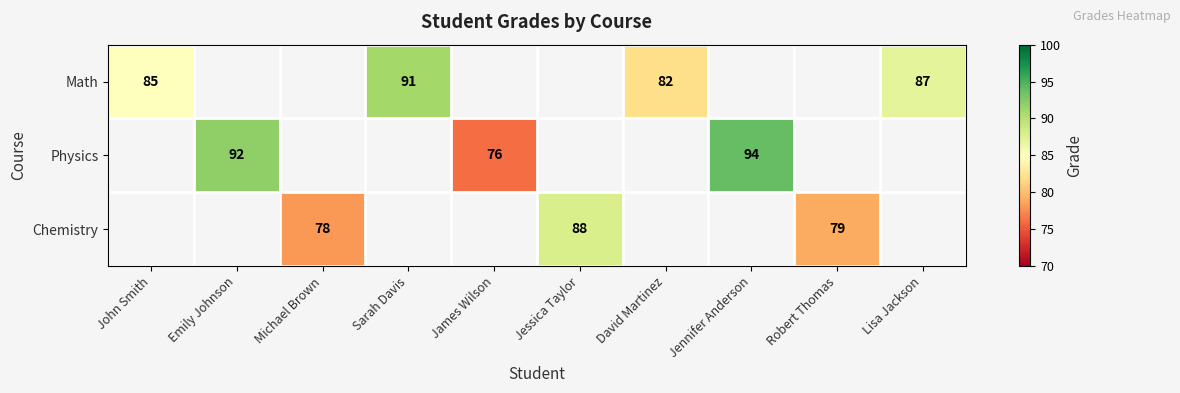

Count the number of data series in this chart.

3